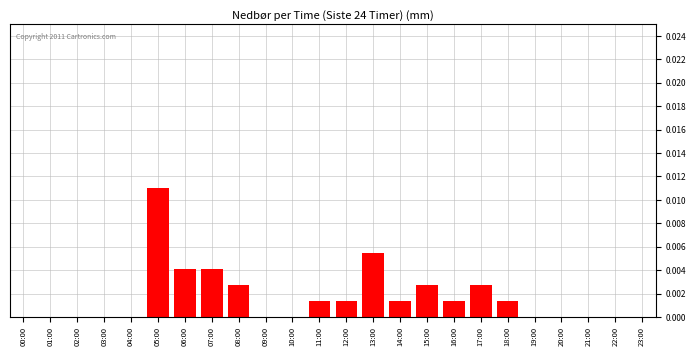

Which category has the highest value across all series?

05:00